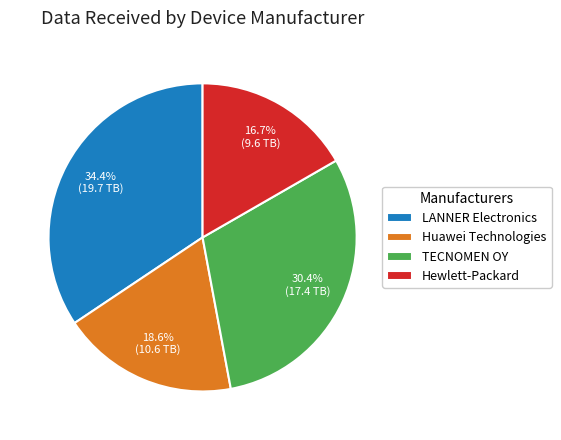

Which has a higher value, Huawei Technologies or TECNOMEN OY?

TECNOMEN OY